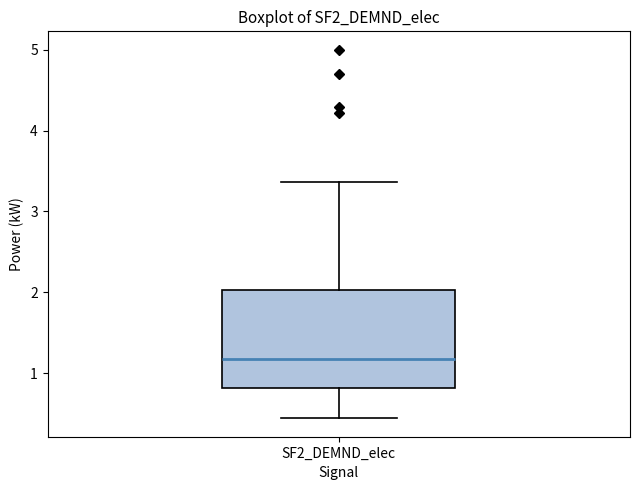

Where does the lower whisker of the box for SF2_DEMND_elec end on the y-axis? The values are not printed on the chart, so give them approximately, as read against the axis.

0.4